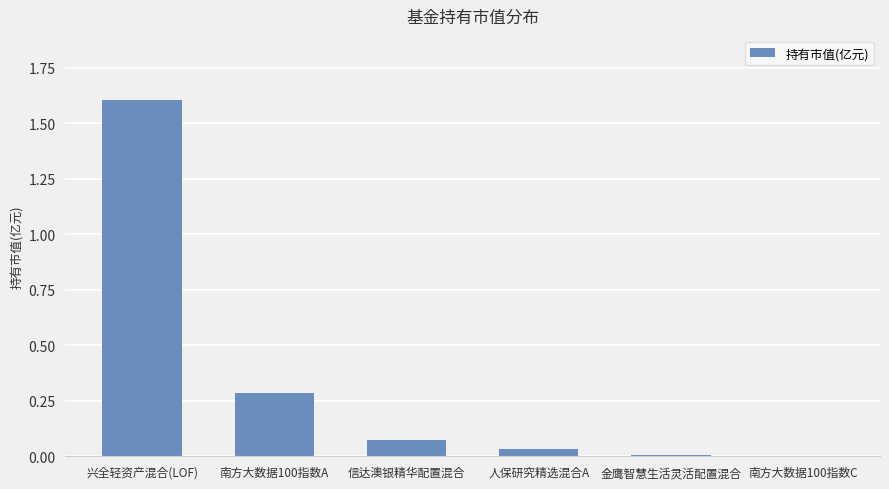

What is the sum of the values at 信达澳银精华配置混合 and 南方大数据100指数A?

0.4